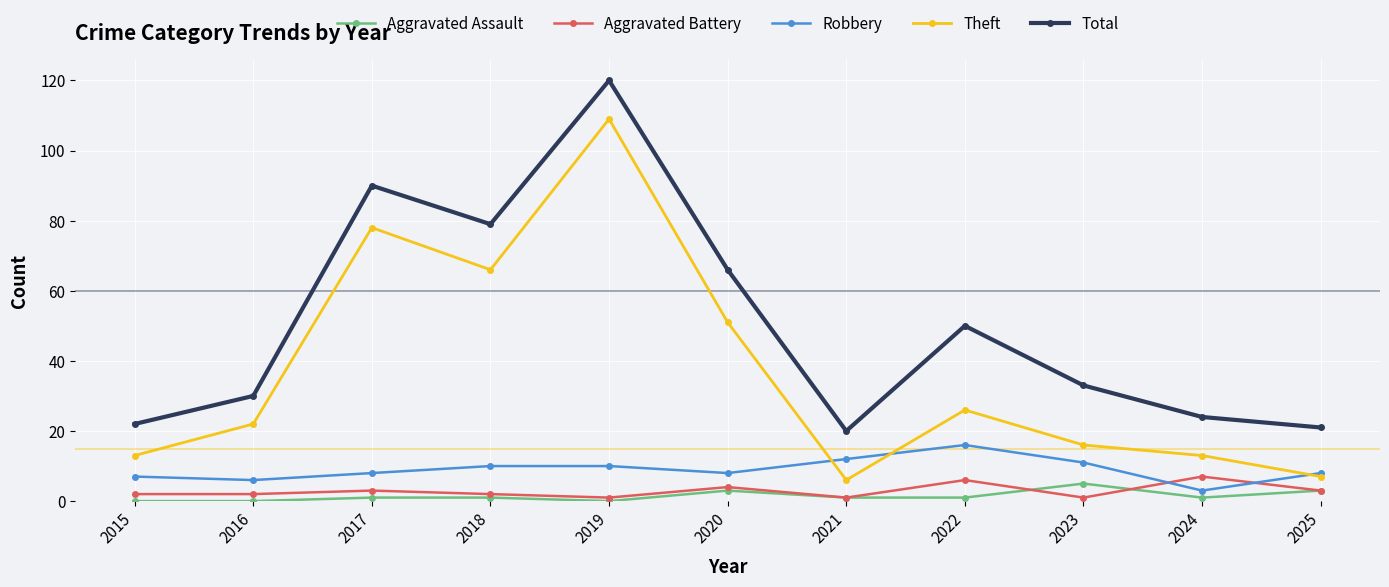

How many categories are shown in the chart?

11